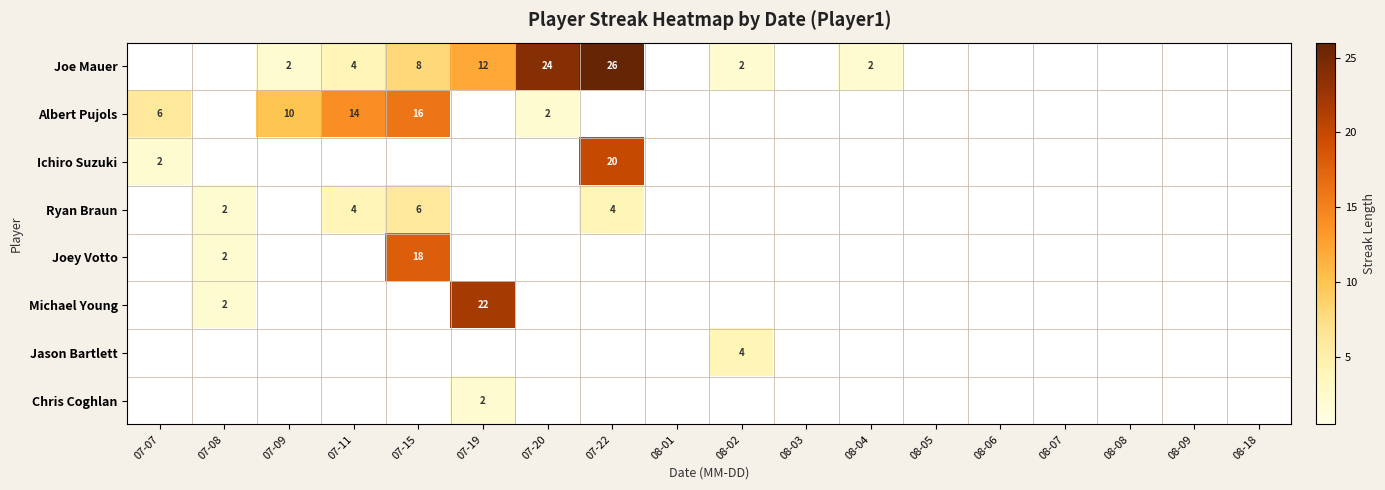

The Ryan Braun series shows 7 at 07-22. True or false?

False